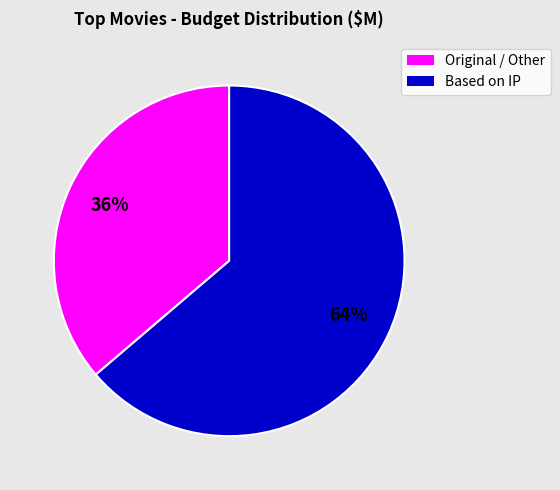

Is there a majority slice in this chart?

Yes